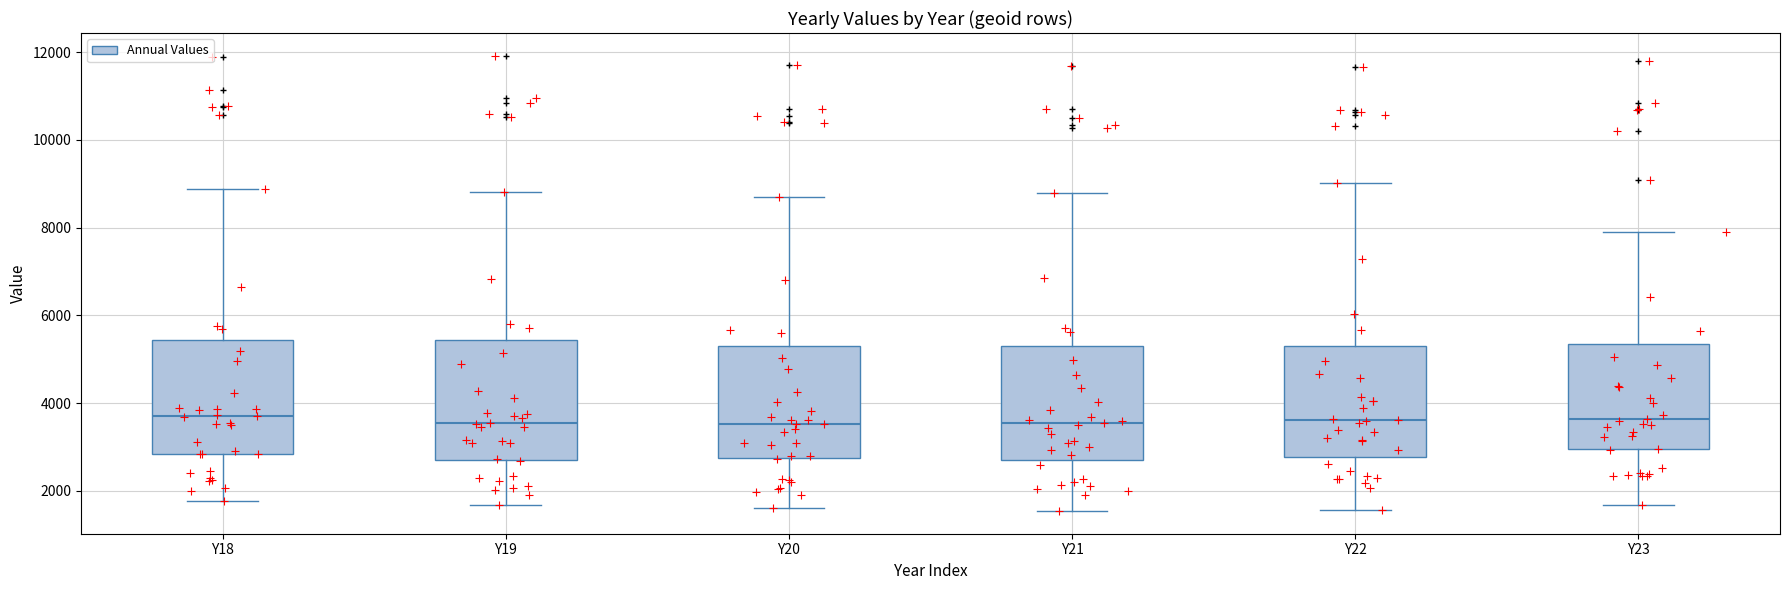

Reading left to right, transcribe this box plot: for each box, give where its median line is, the range the box spans, and where its two whiskers end, as read against the y-axis. The values are not printed on the chart, so give them approximately, as read against the axis.

Y18: median 3800, box 2800 to 5400, whiskers 1800 to 8800
Y19: median 3600, box 2800 to 5400, whiskers 1600 to 8800
Y20: median 3600, box 2800 to 5400, whiskers 1600 to 8600
Y21: median 3600, box 2800 to 5400, whiskers 1600 to 8800
Y22: median 3600, box 2800 to 5400, whiskers 1600 to 9000
Y23: median 3600, box 3000 to 5400, whiskers 1600 to 7800